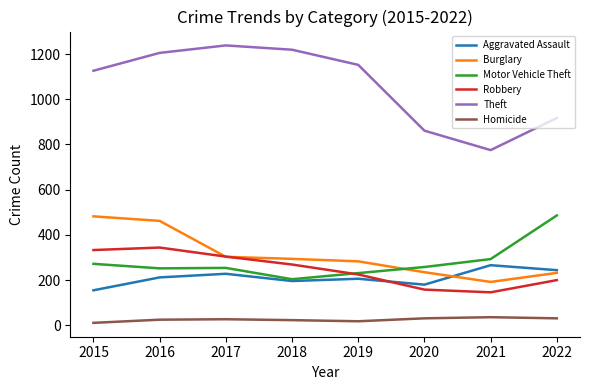

What value does the Burglary series have at 2021?

192